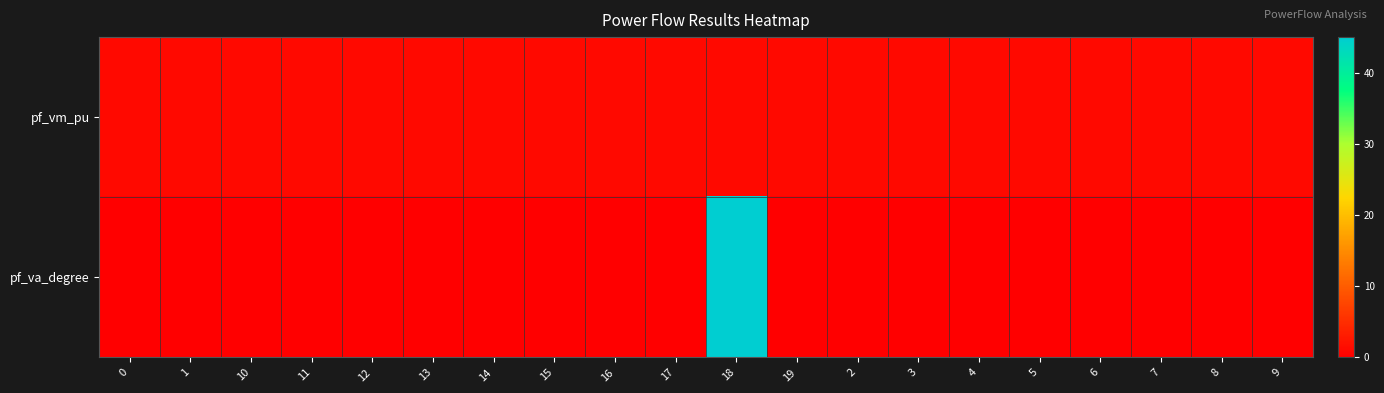

How many distinct data groups are displayed?

2